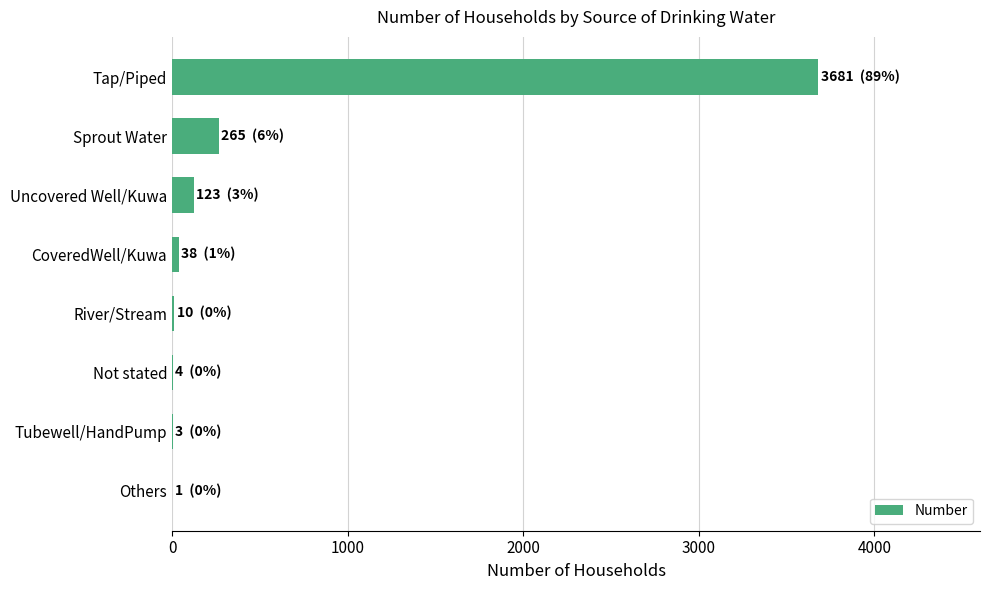

Is it true that the value at Uncovered Well/Kuwa is 123?

True